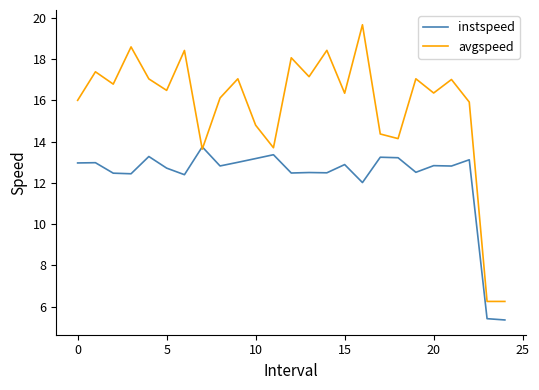

What is the minimum value shown in the chart?

5.4